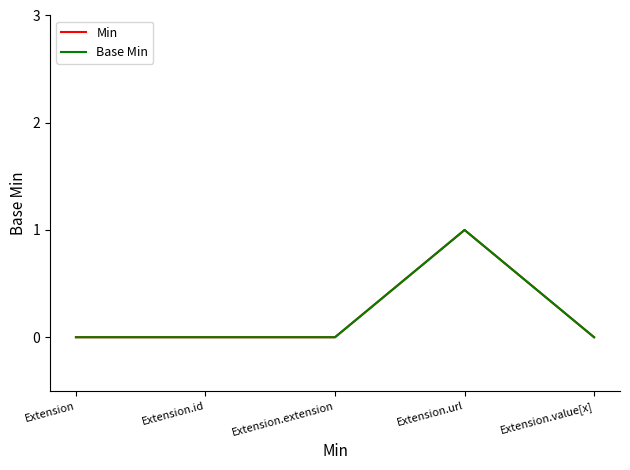

Reading left to right, what are all the values shown in this chart?

Min: Extension=0	Extension.id=0	Extension.extension=0	Extension.url=1	Extension.value[x]=0
Base Min: Extension=0	Extension.id=0	Extension.extension=0	Extension.url=1	Extension.value[x]=0